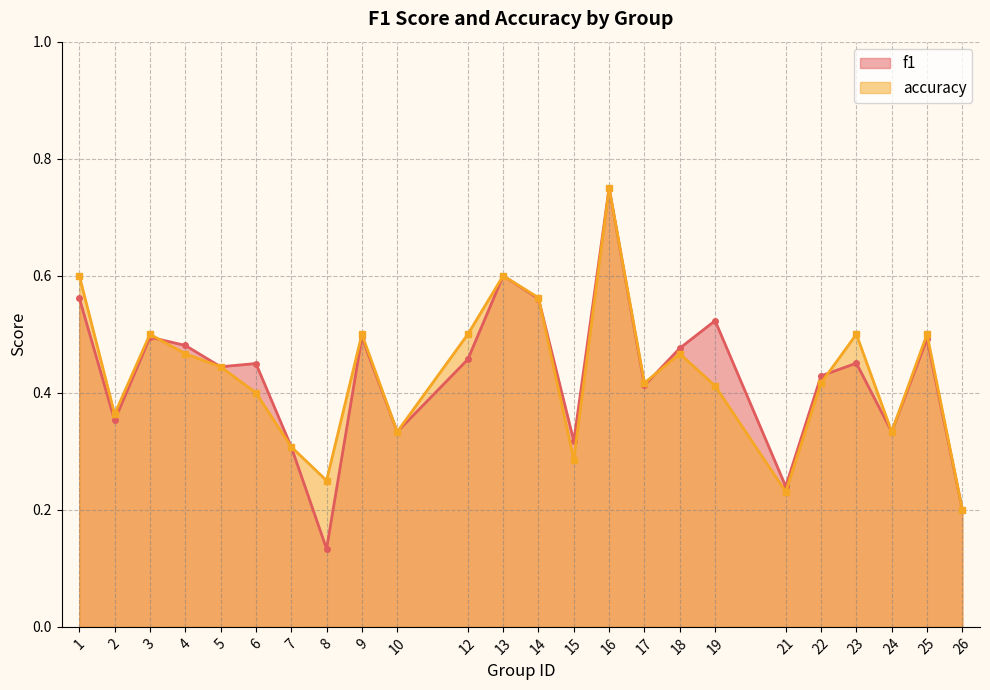

What is the total value across all series at 19?

0.9